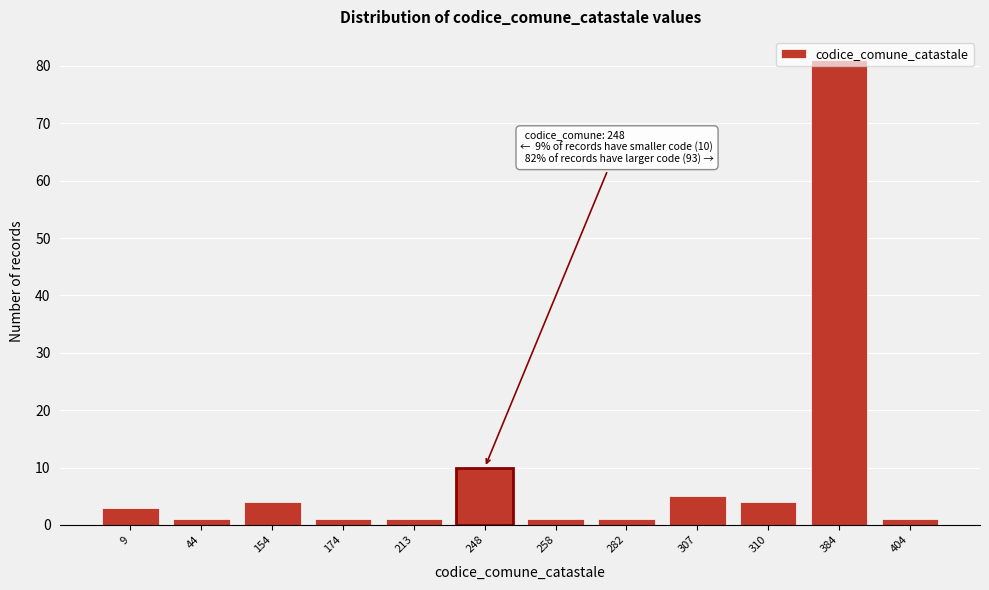

The chart shows a value of 1 at 404. True or false?

True